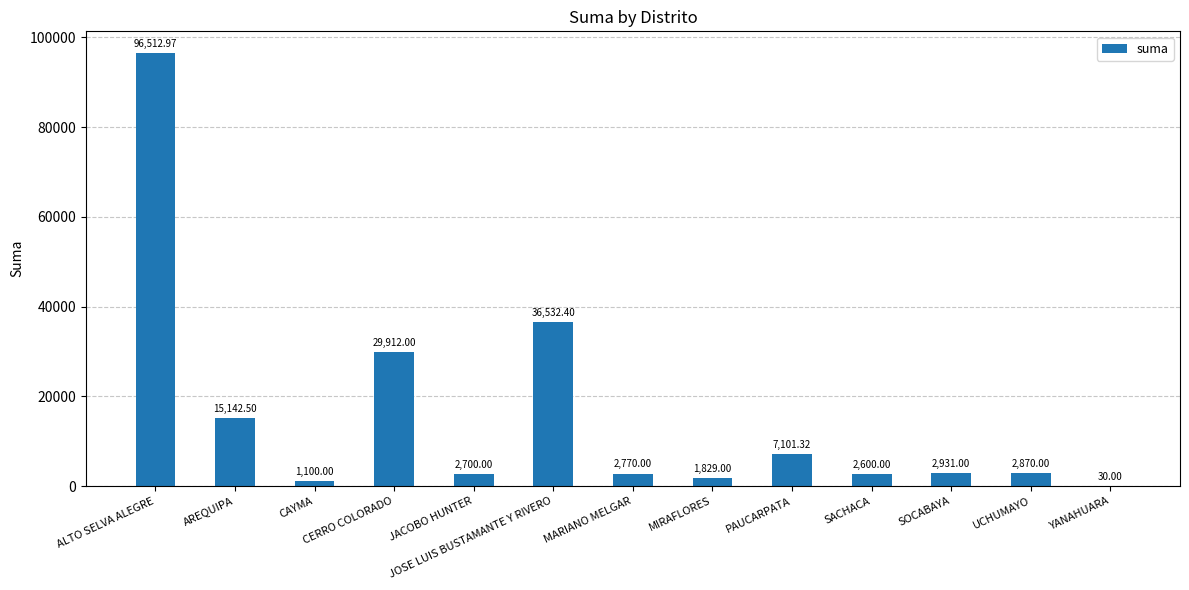

What is the difference between the values at UCHUMAYO and SOCABAYA?

61.0